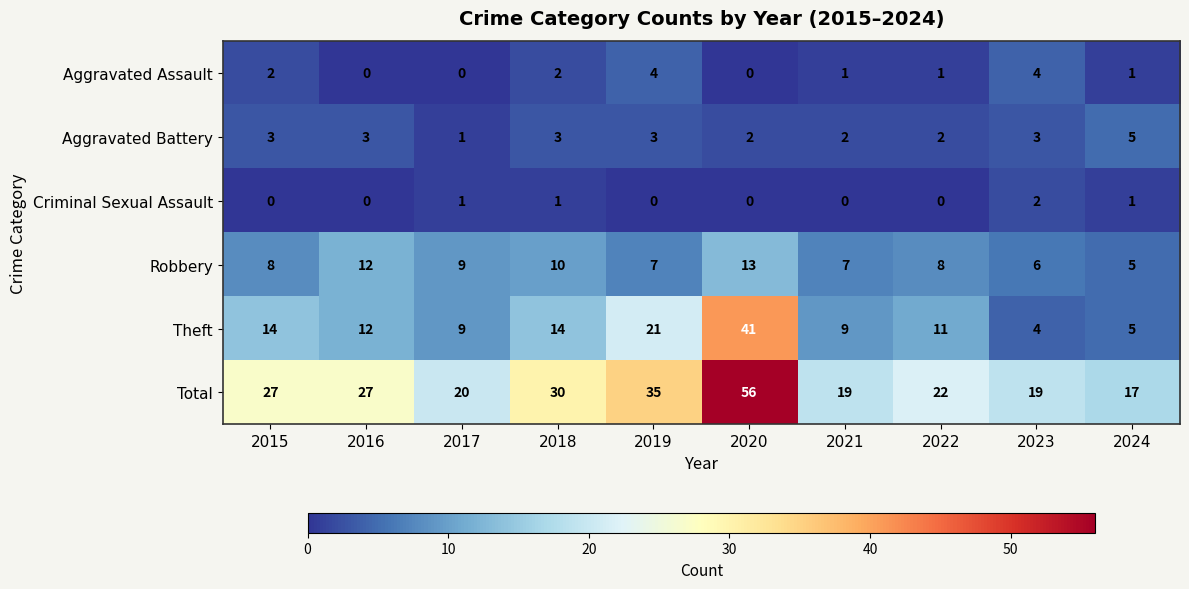

At how many categories does at least one series exceed 44?

1